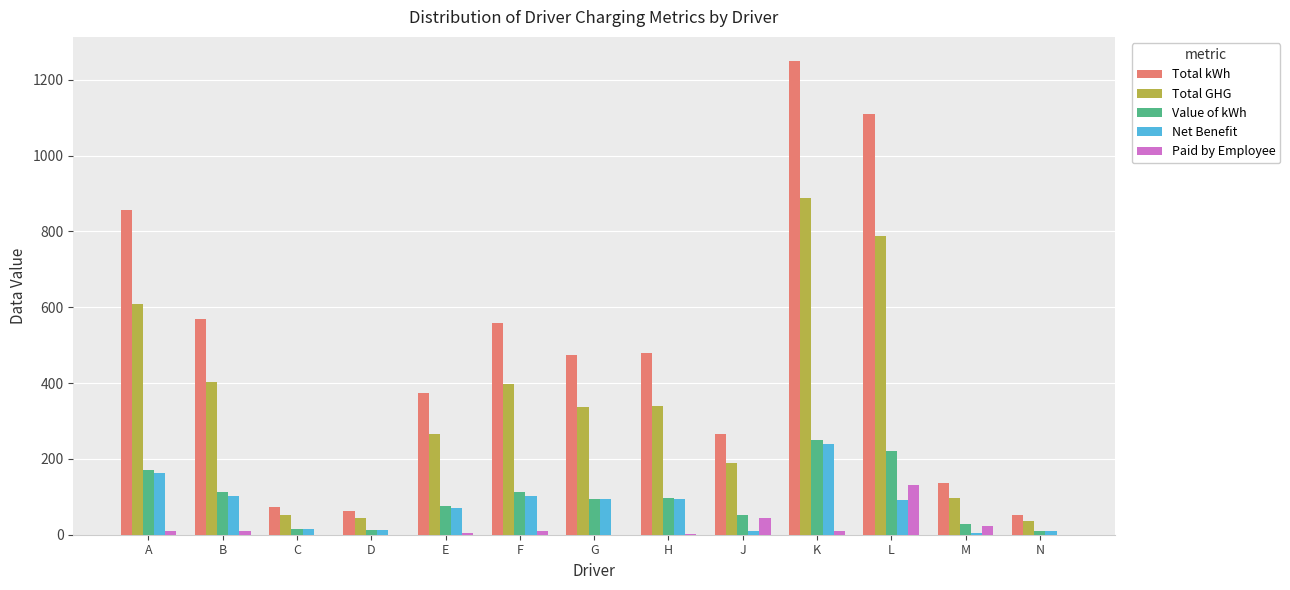

Is it true that Total GHG equals 787.2 at L?

True